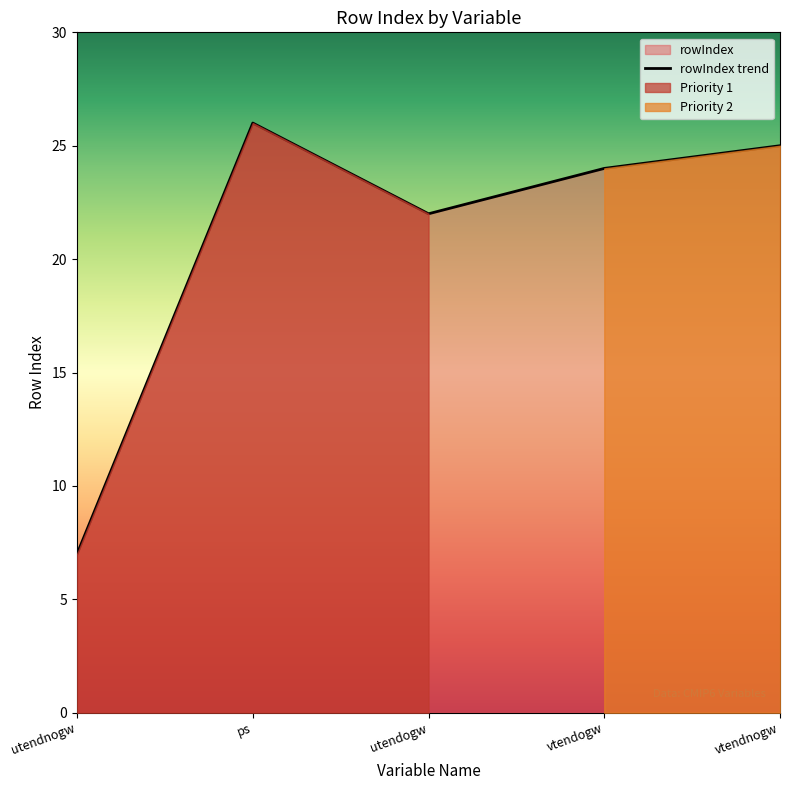

Reading left to right, transcribe all the data shown in this chart.

utendnogw=7	ps=26	utendogw=22	vtendogw=24	vtendnogw=25